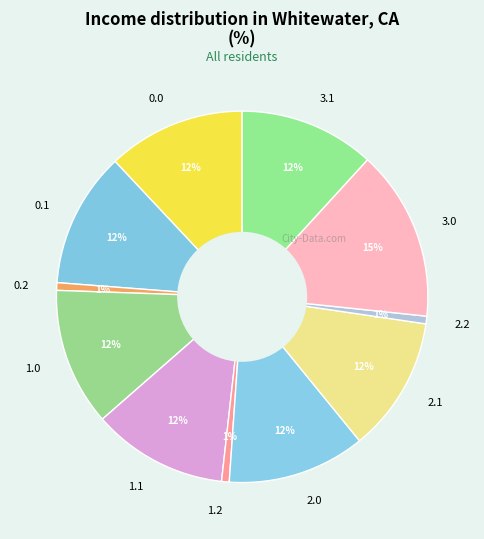

How many segments does this pie chart have?

11